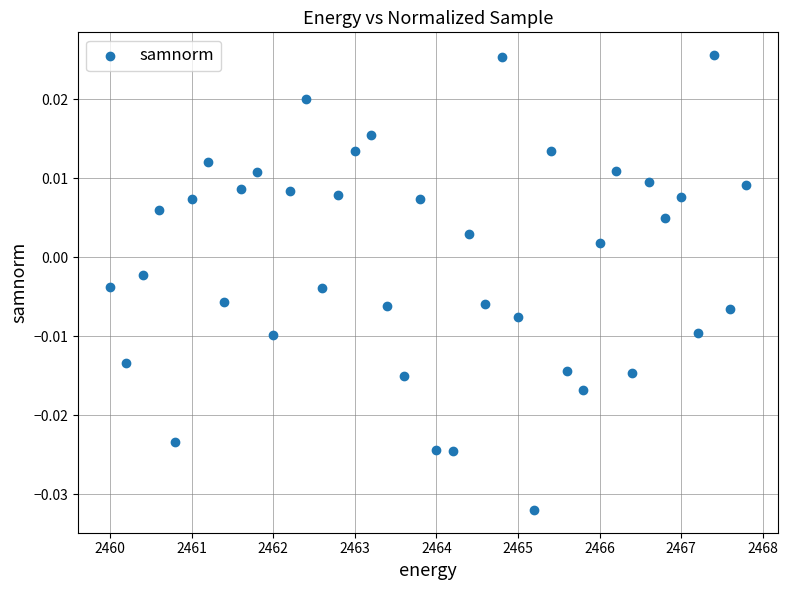

What is the range of X values (max minus min)?

7.8